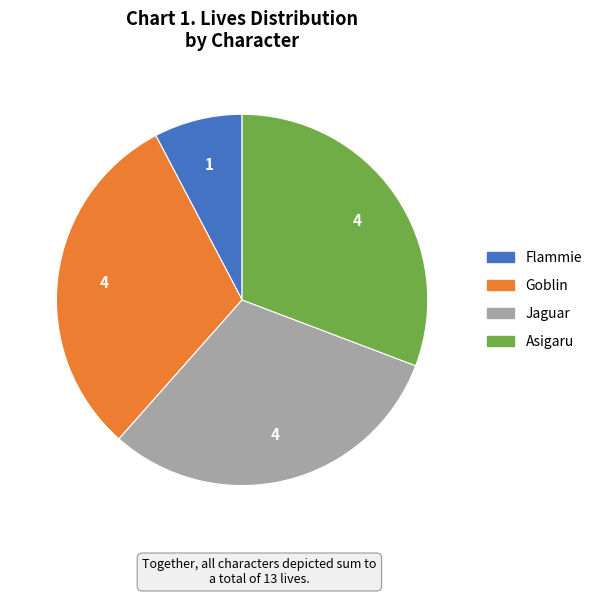

What is the ratio of the value at Asigaru to the value at Flammie?

4.0